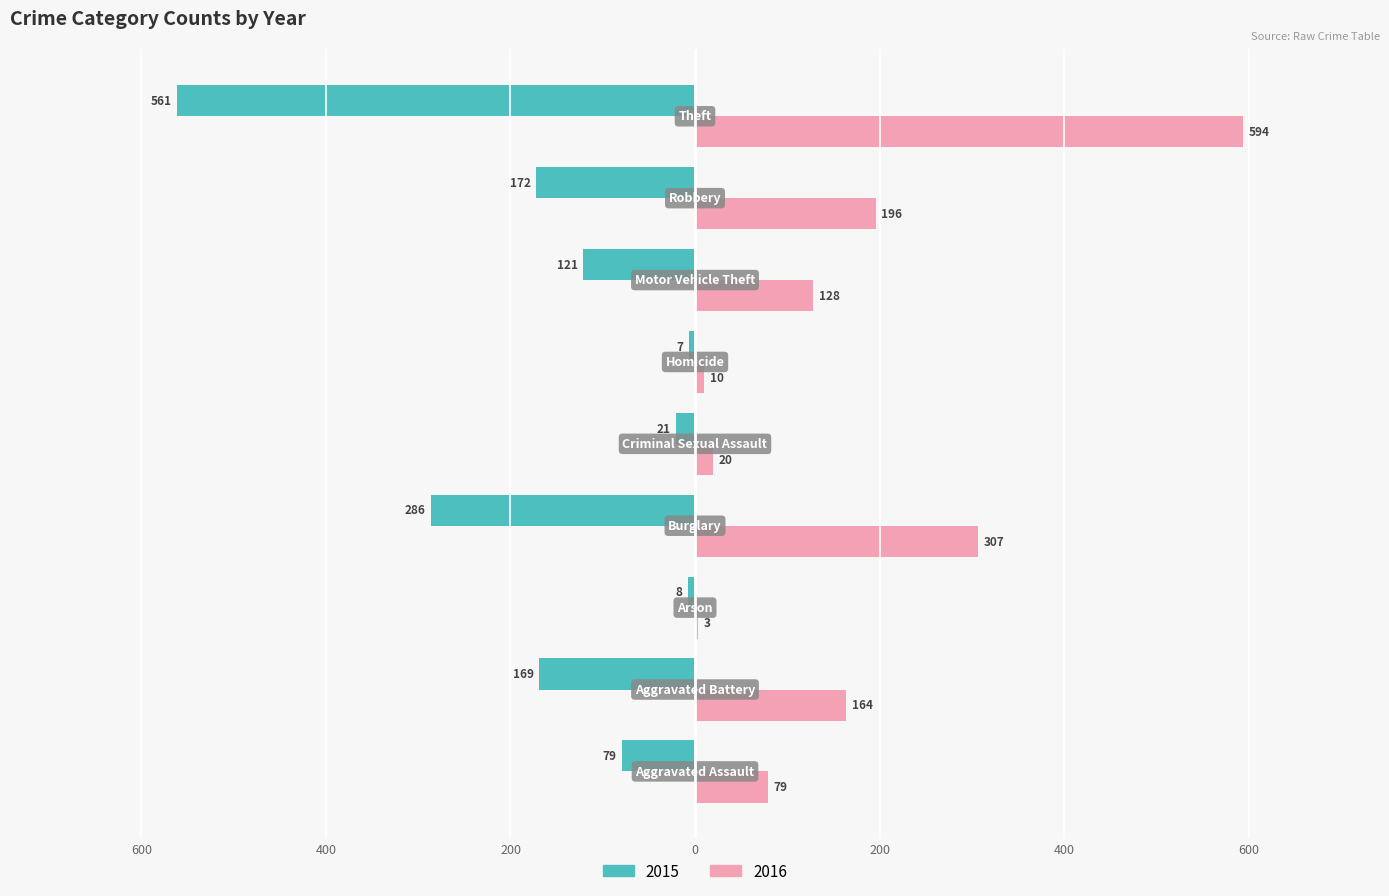

What are all the series names shown in the legend?

2015, 2016